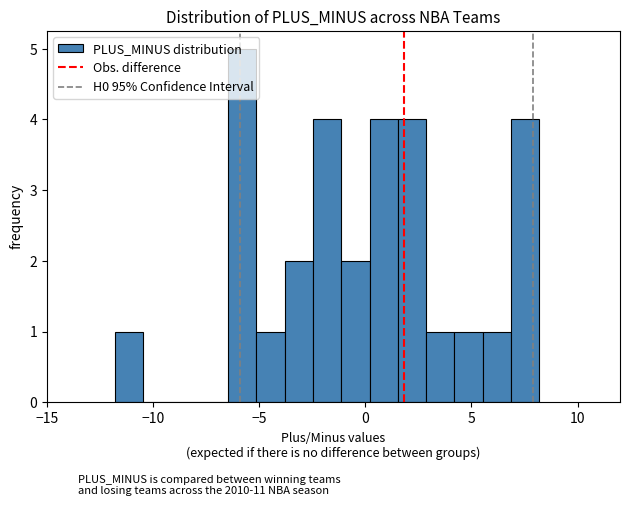

Around what value on the x-axis is the tallest bar? Give the approximate position of its centre, as read against the axis.

-6.0